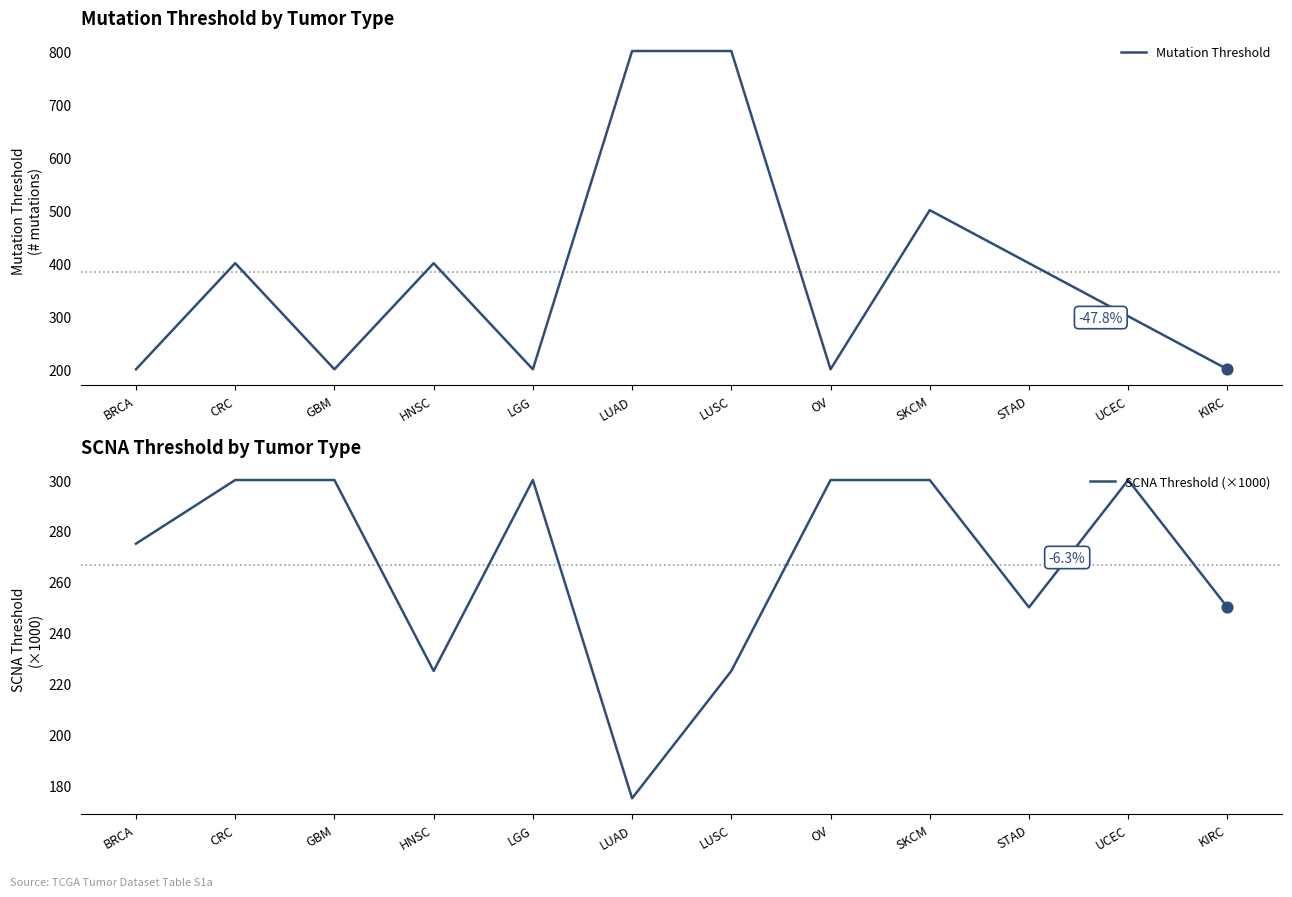

At how many categories does at least one series exceed 417?

3